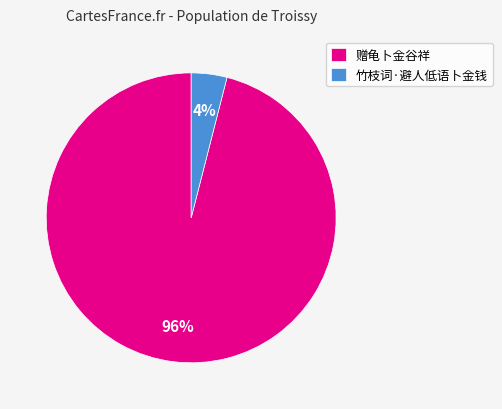

How many slices are in this pie chart?

2